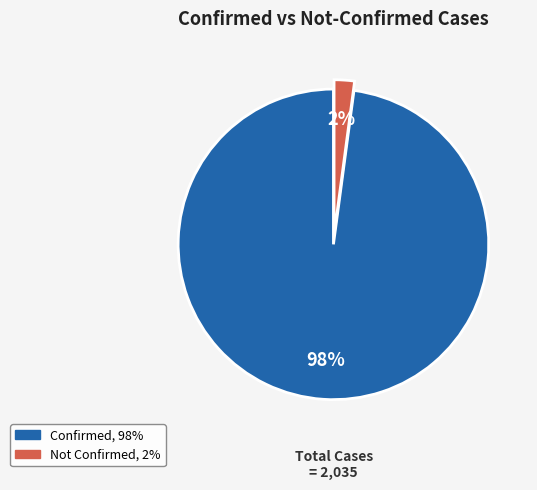

Between Confirmed and Not Confirmed, which is larger?

Confirmed